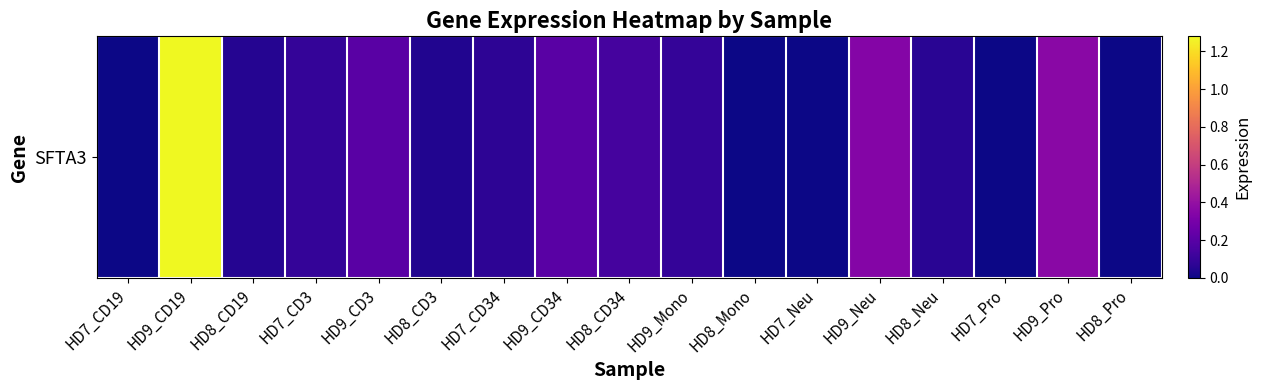

Reading right to left, extract all data points from this chart.

HD8_Pro=0.0	HD9_Pro=0.4	HD7_Pro=0.0	HD8_Neu=0.1	HD9_Neu=0.3	HD7_Neu=0.0	HD8_Mono=0.0	HD9_Mono=0.1	HD8_CD34=0.1	HD9_CD34=0.2	HD7_CD34=0.1	HD8_CD3=0.0	HD9_CD3=0.2	HD7_CD3=0.1	HD8_CD19=0.1	HD9_CD19=1.3	HD7_CD19=0.0